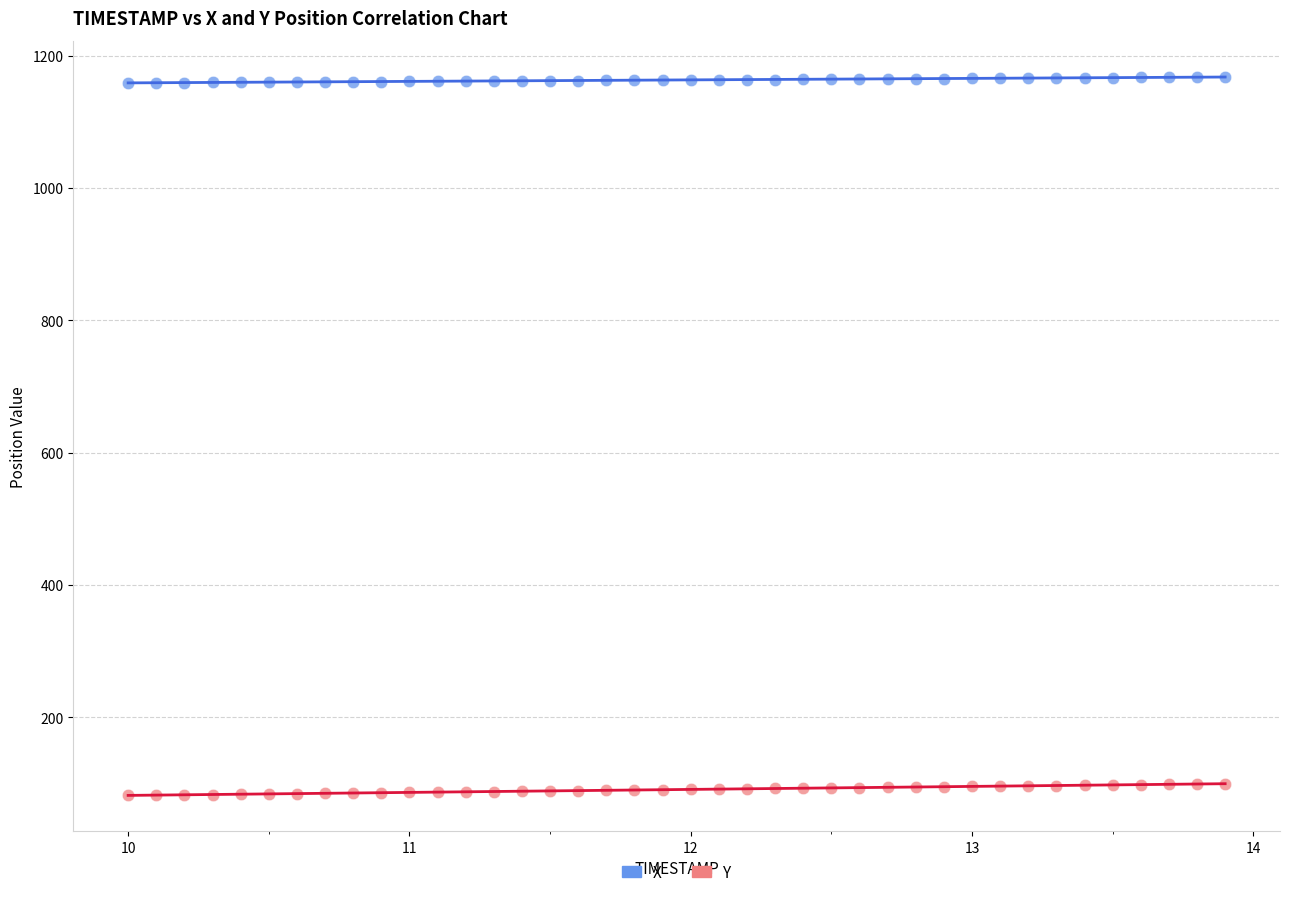

Which series has the largest Y range (max minus min)?

Y